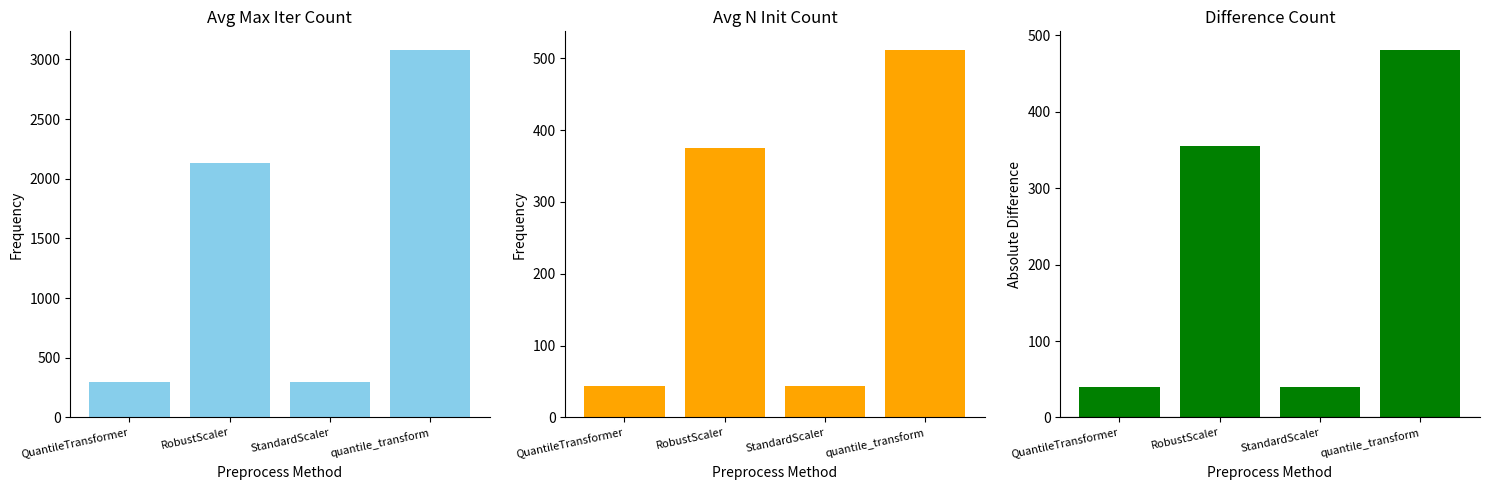

What is the difference between the param_max_iter values at quantile_transform and StandardScaler?

2781.8